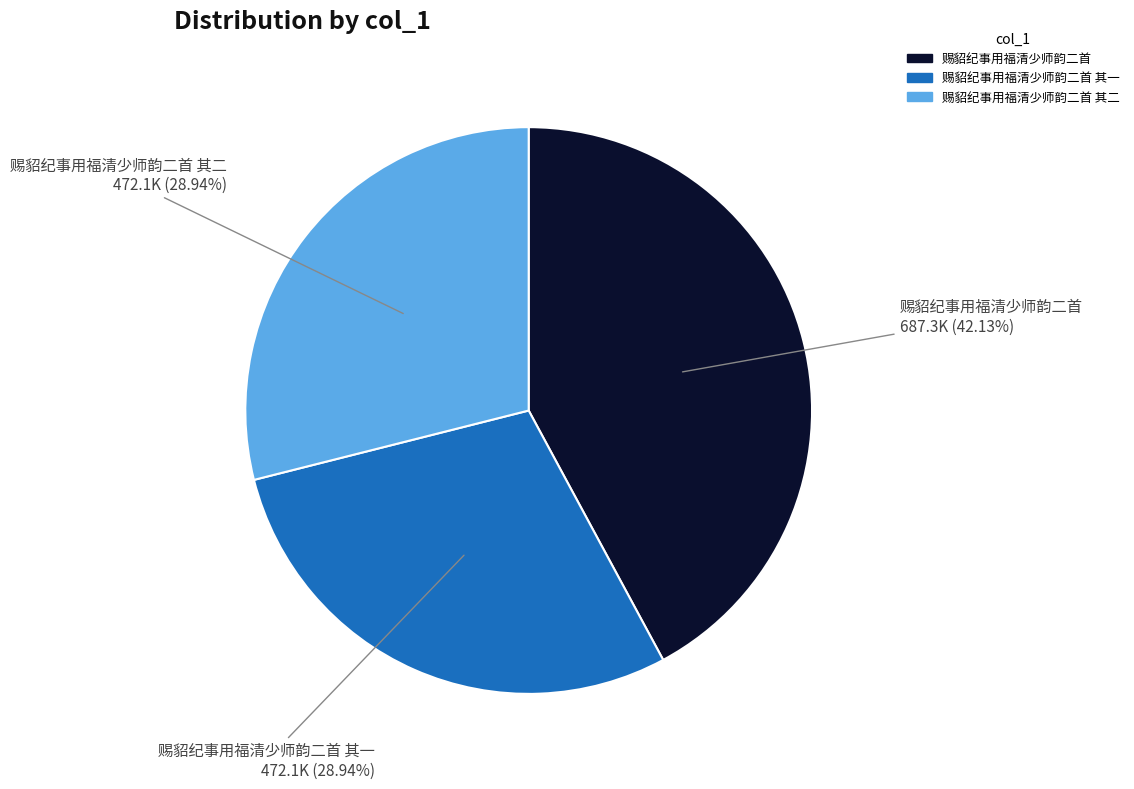

Approximately how many times larger is the value at 赐貂纪事用福清少师韵二首 其一 compared to 赐貂纪事用福清少师韵二首 其二?

1.0